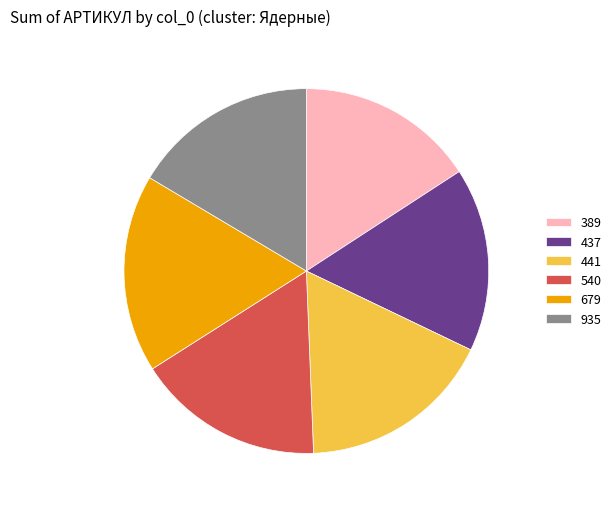

What is the ratio of the value at 935 to the value at 389?

1.0